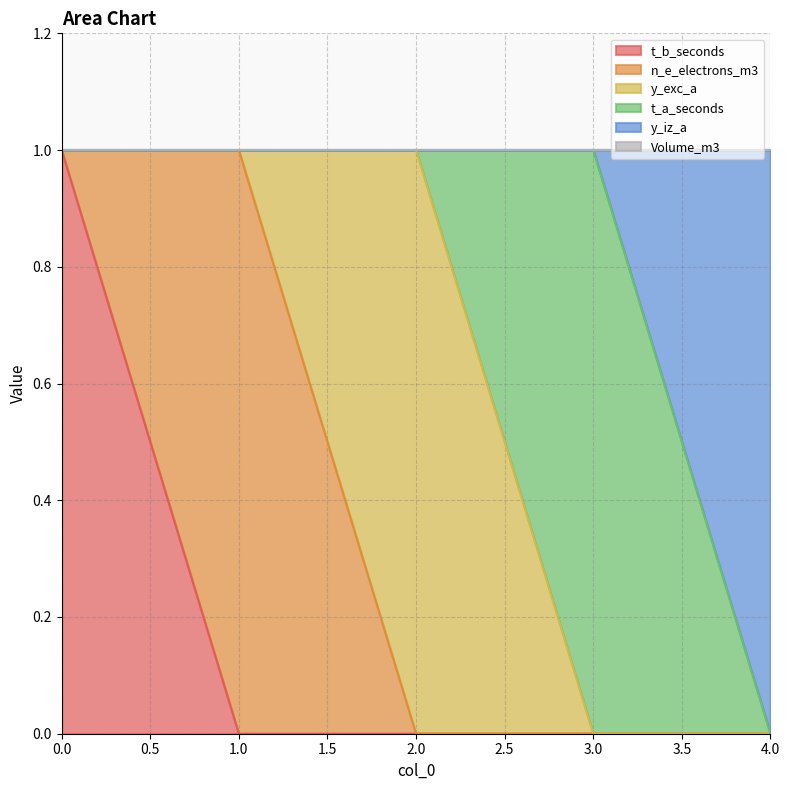

Which label corresponds to the smallest value in the chart?

1